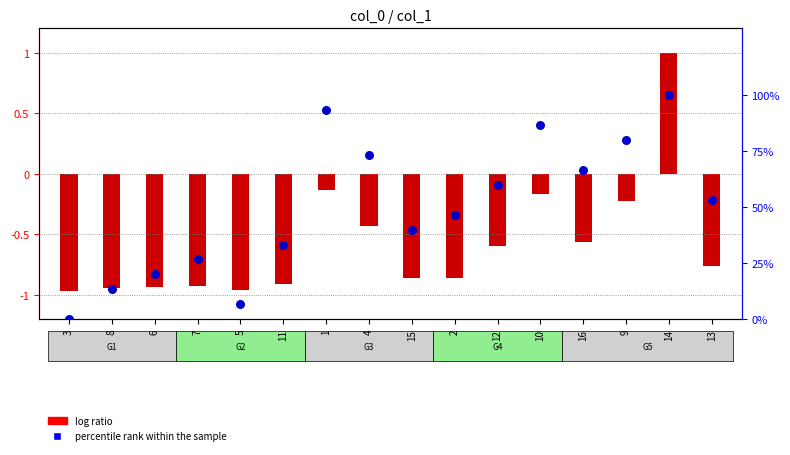

Which series reaches the maximum Y coordinate?

percentile rank within the sample